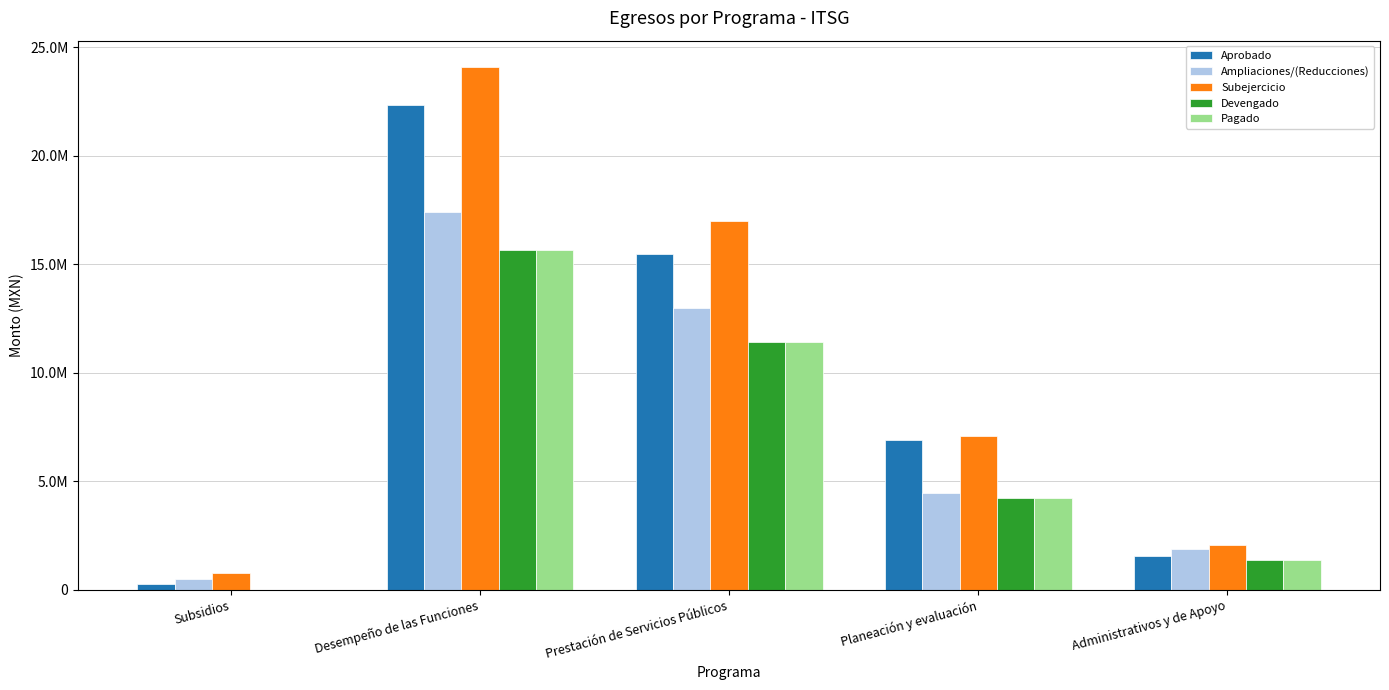

What is the difference between the Pagado values at Desempeño de las Funciones and Planeación y evaluación?

11419759.1